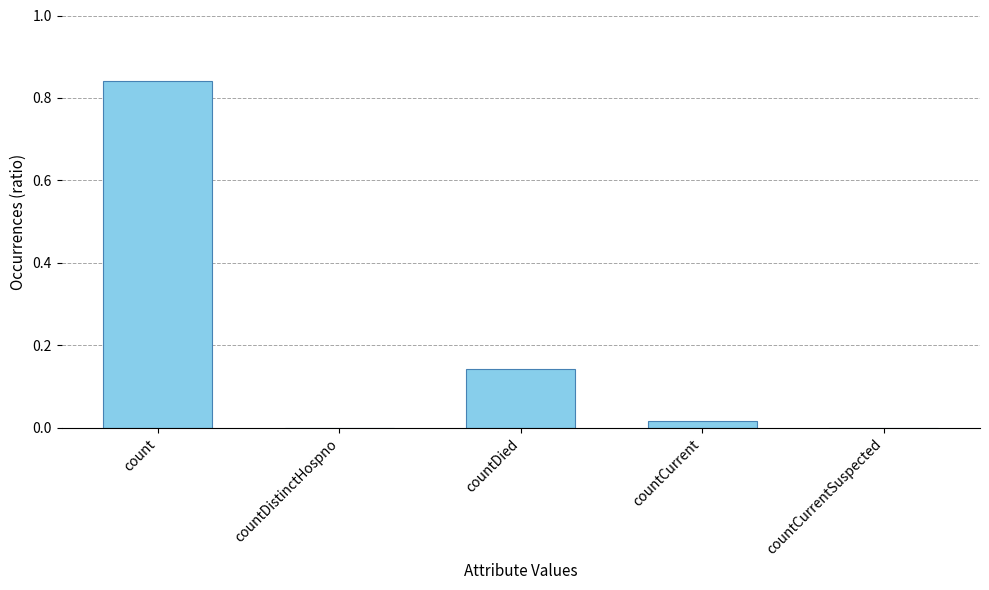

What is the average value?

0.2